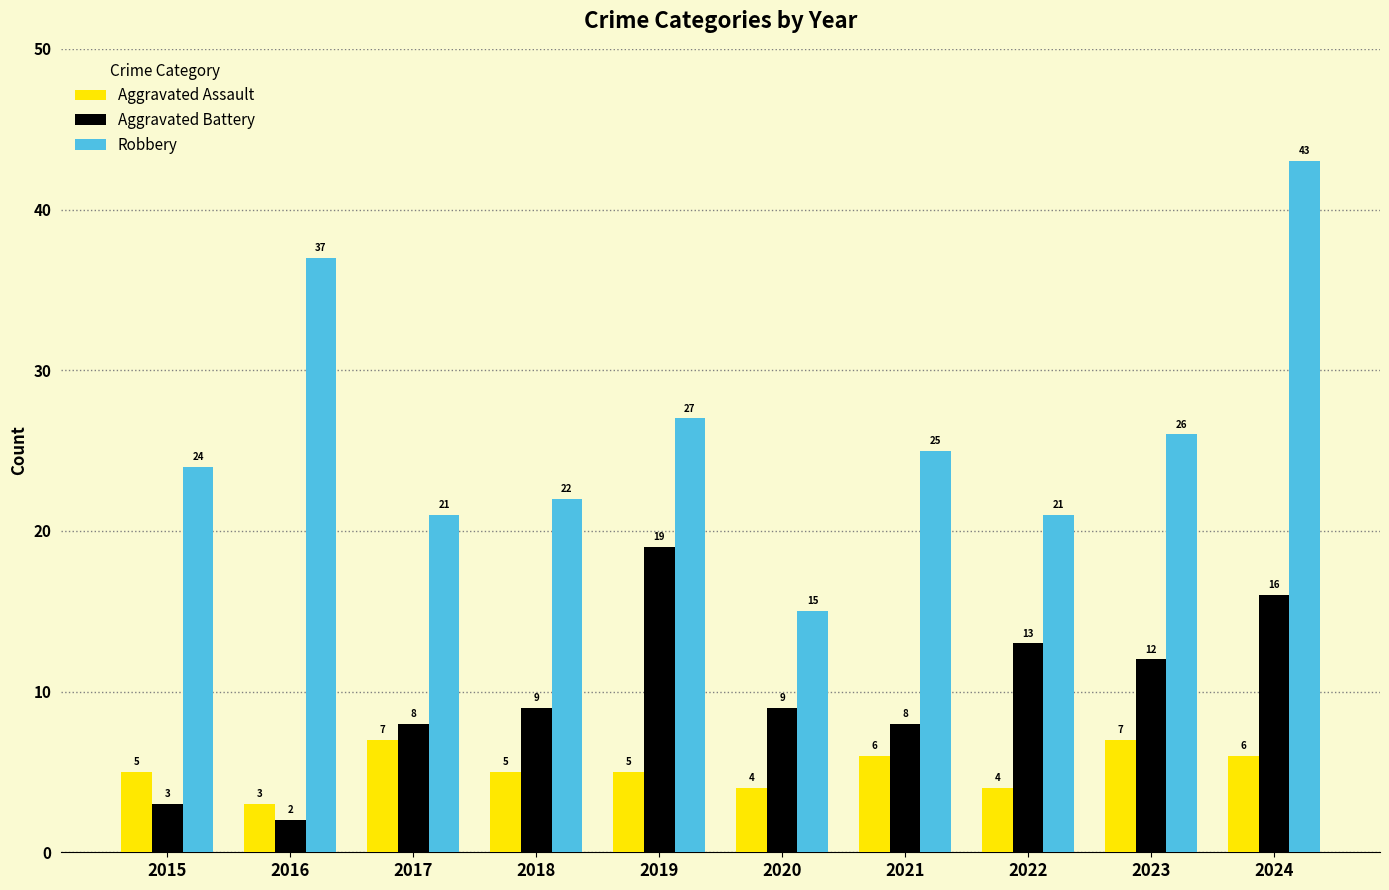

Rank the series by their average value, from highest to lowest.

Robbery, Aggravated Battery, Aggravated Assault